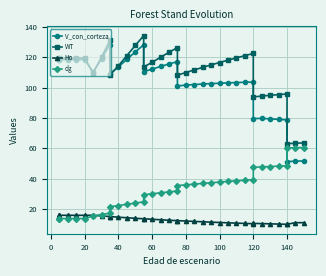

Is this an area chart (filled region under the line)?

No